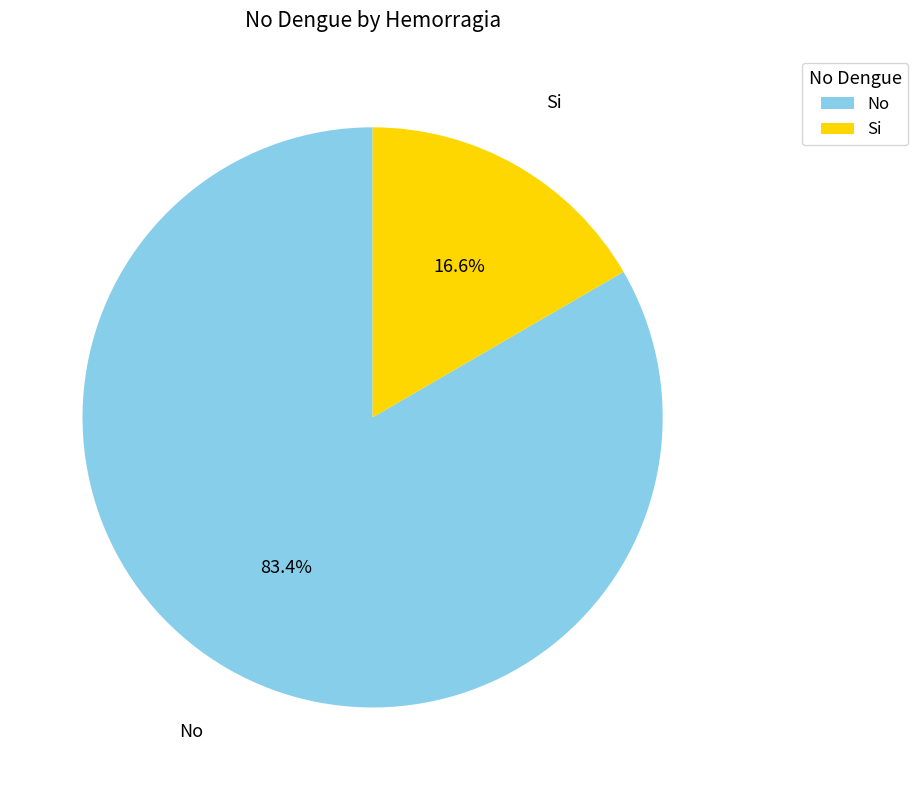

Which slice is the largest?

No